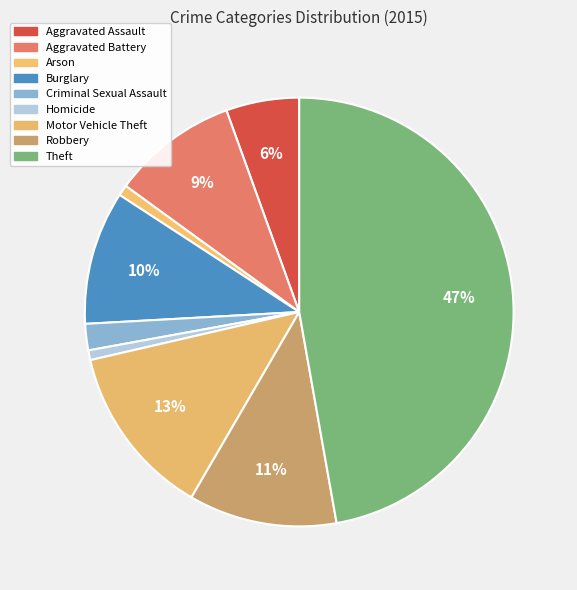

How many segments does this pie chart have?

9